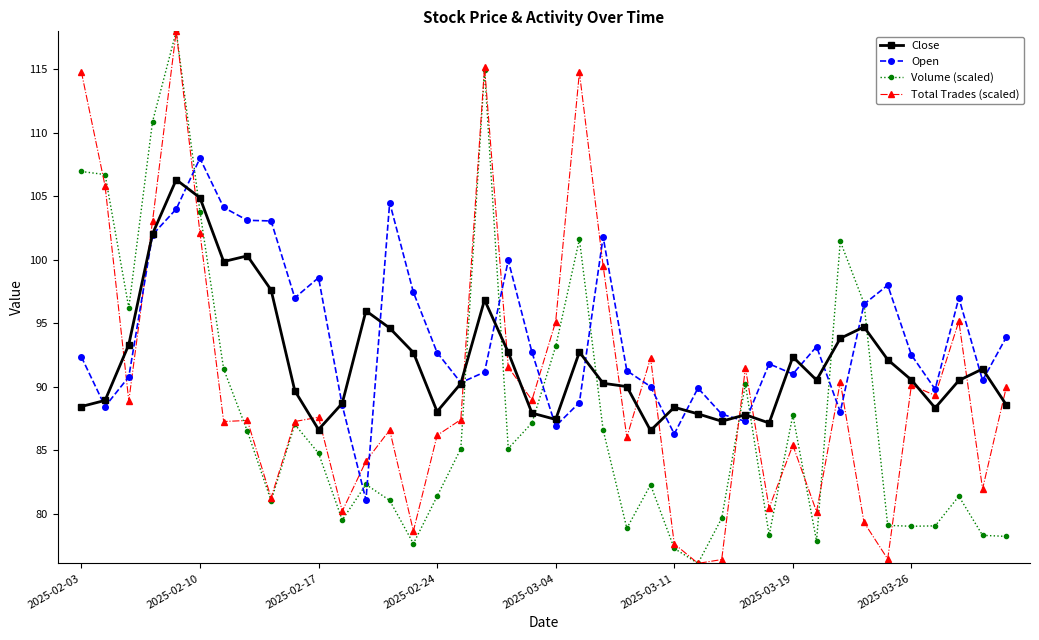

What is the value of the Close point at the 28th from the left?

87.3